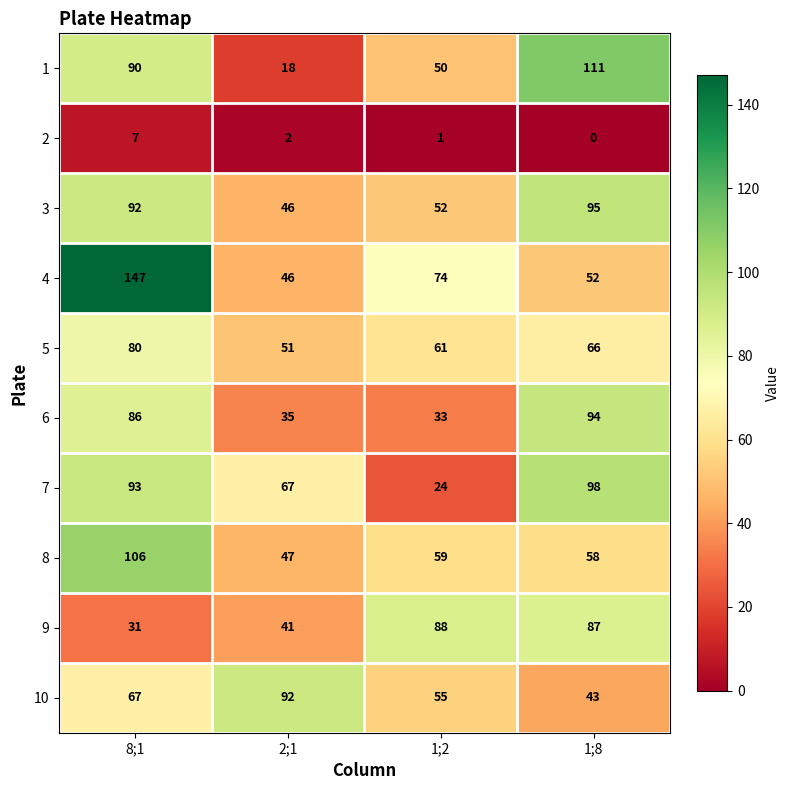

What is the spread (max minus min) of values at 2;1?

90